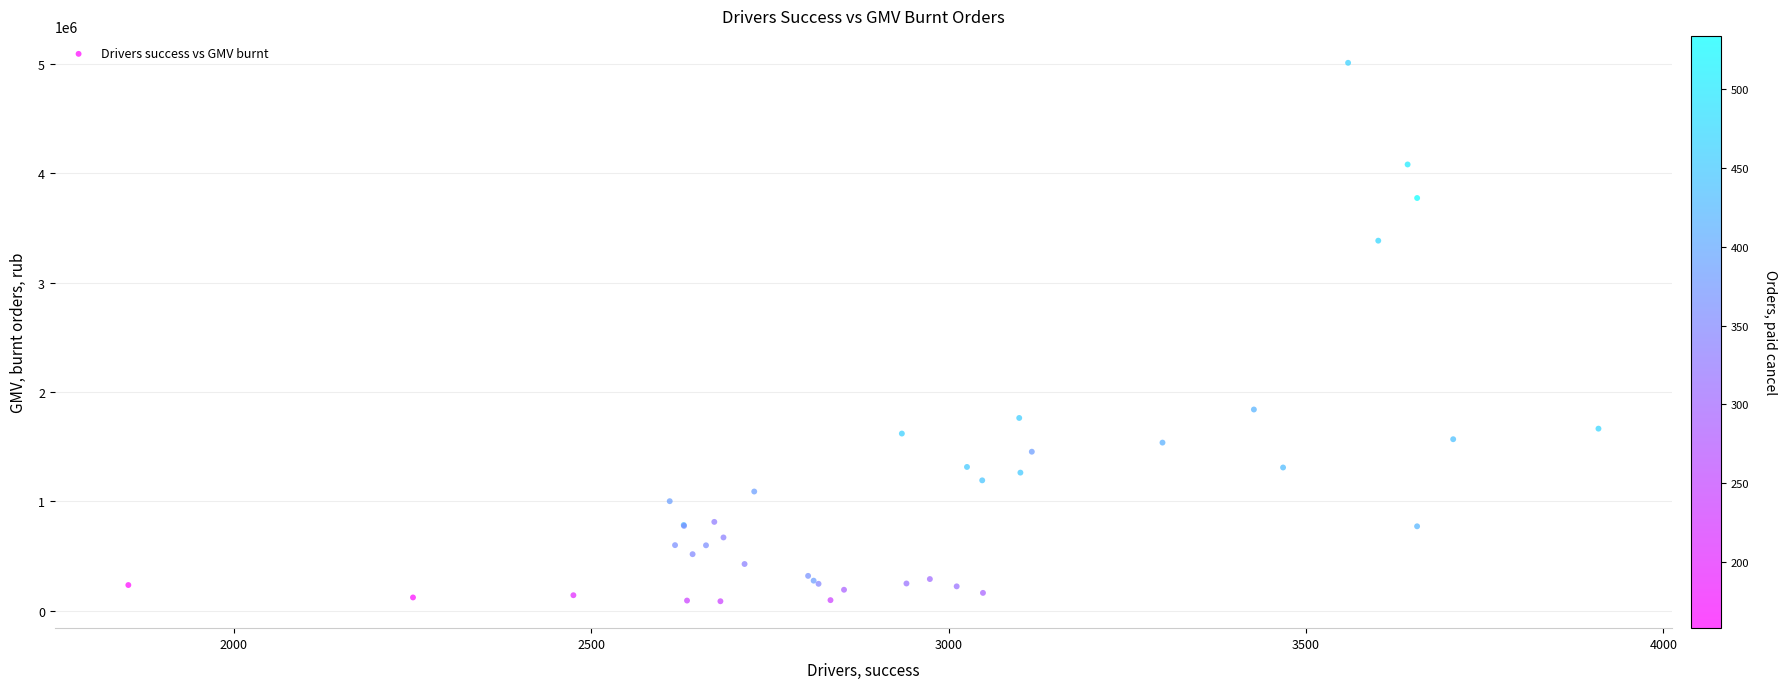

What Y value in the scatter plot is closest to 2549230?

1840257.5